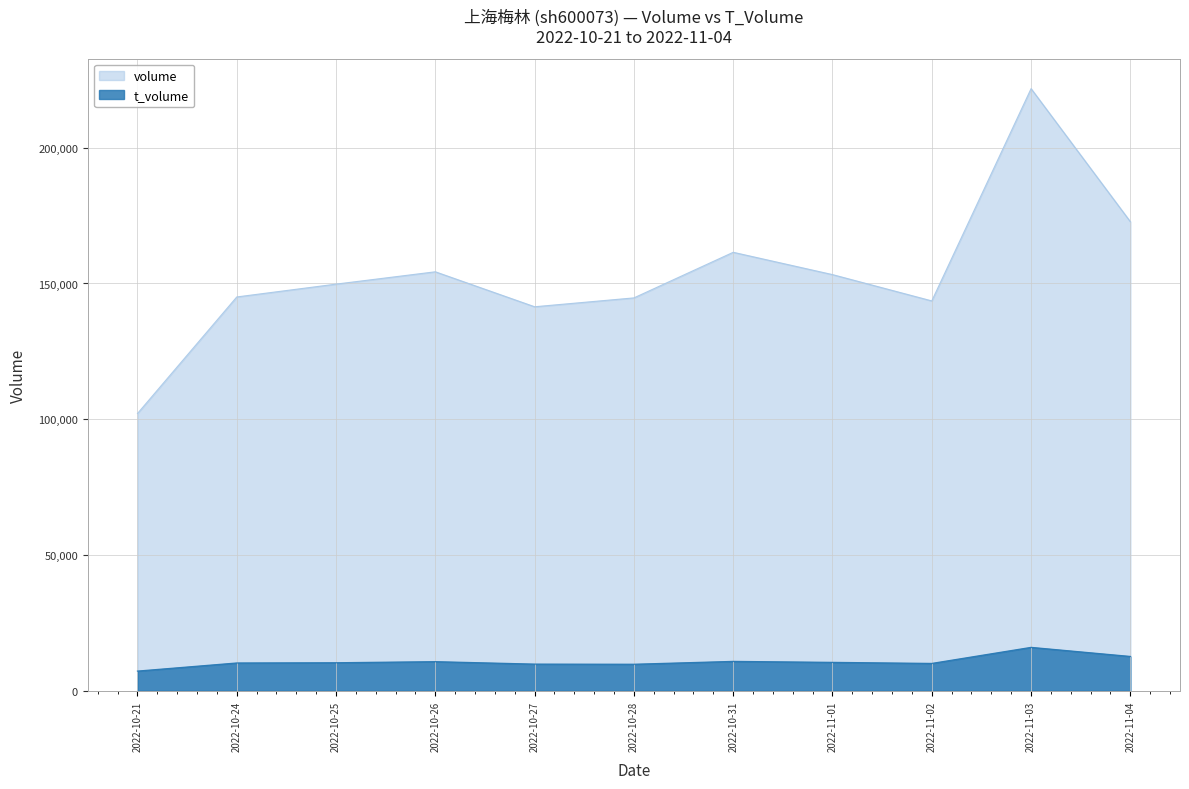

Which series has the widest spread of values?

volume